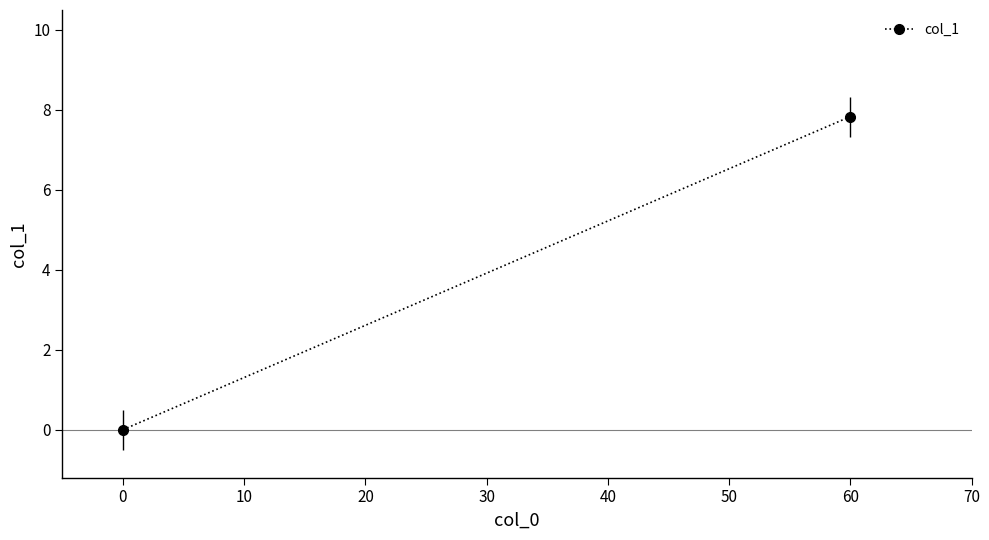

What is the greatest value displayed?

7.8